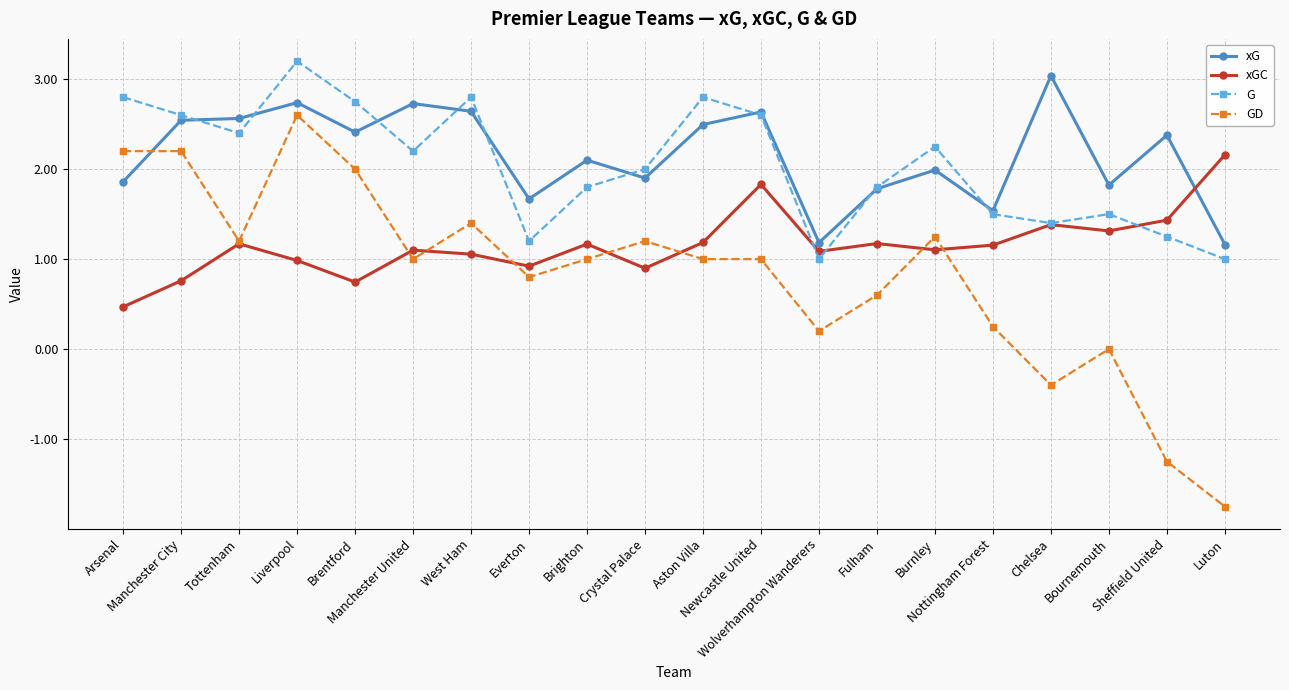

How many lines are shown in the chart?

4